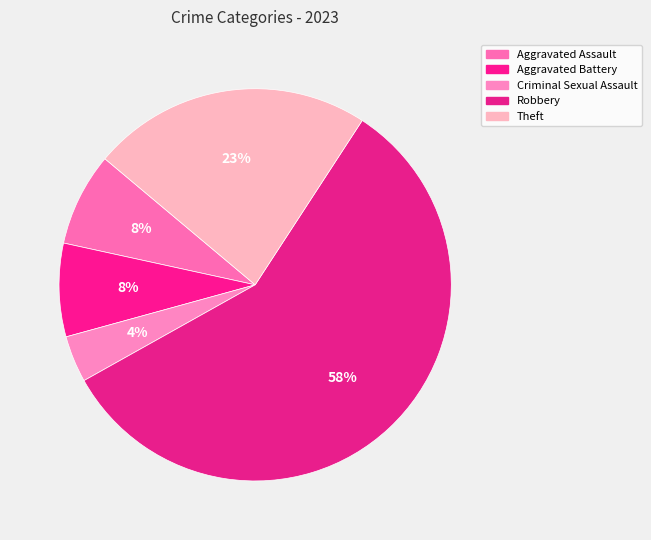

How many segments does this pie chart have?

5